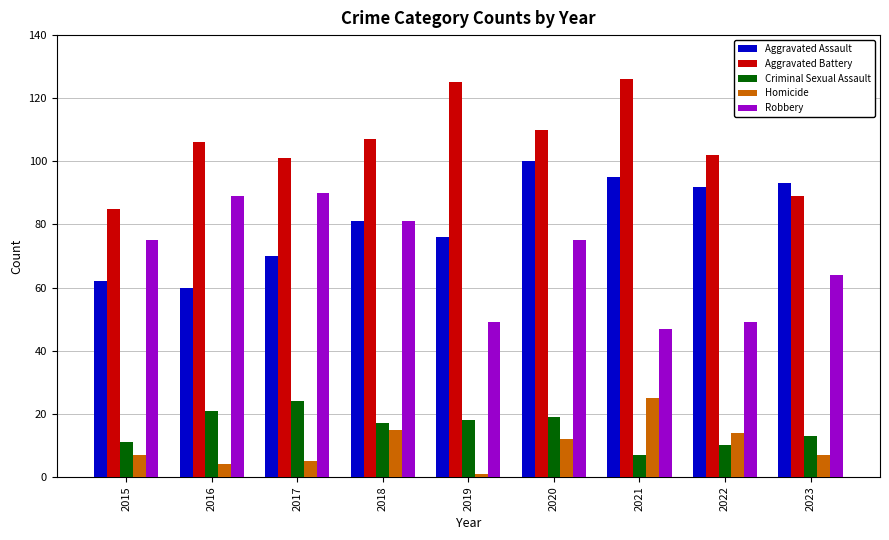

Rank the series at 2021 from highest to lowest value.

Aggravated Battery, Aggravated Assault, Robbery, Homicide, Criminal Sexual Assault